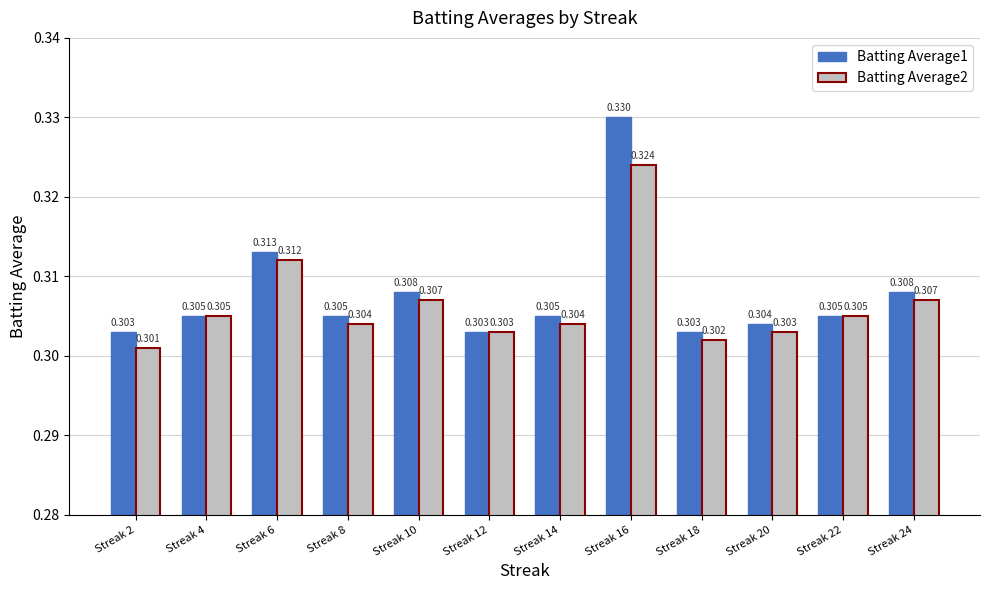

Are the bars grouped side by side (vs. stacked)?

Yes